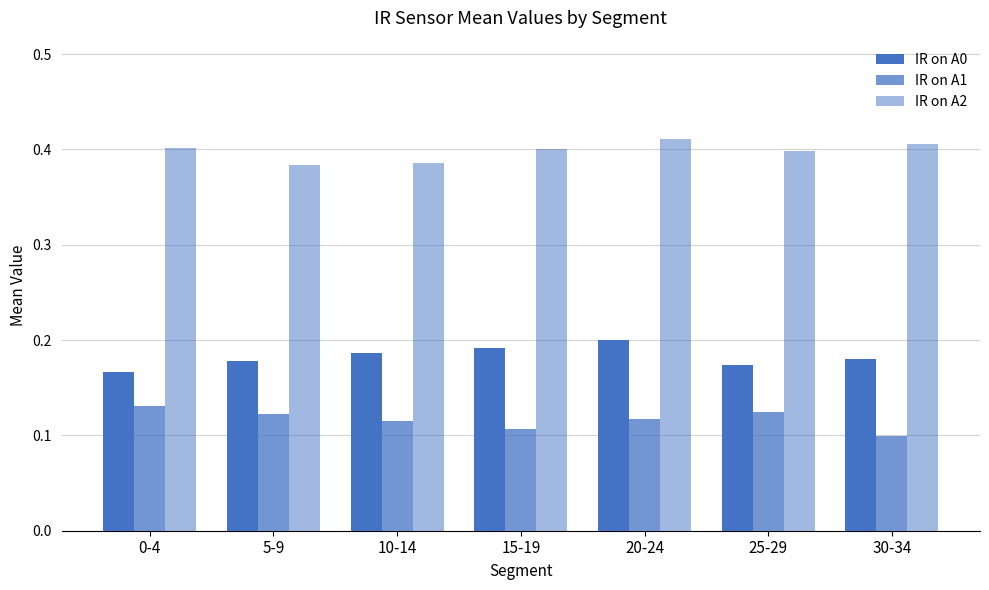

How many bars are there in each group?

3